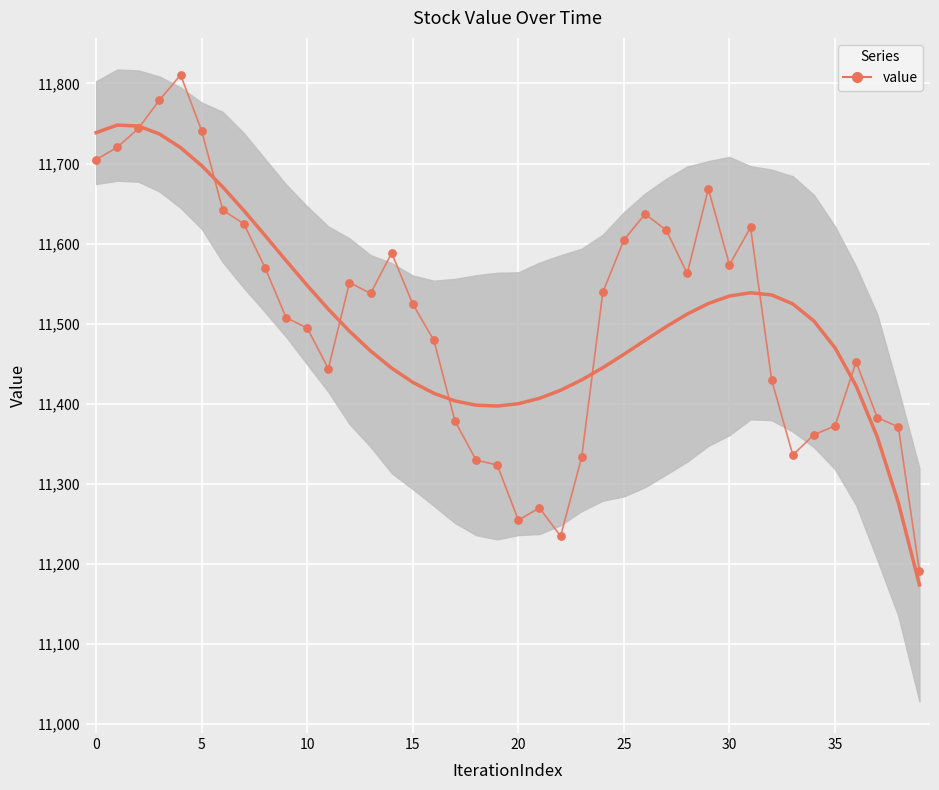

Approximately how many times larger is the value at 33 compared to 25?

1.0